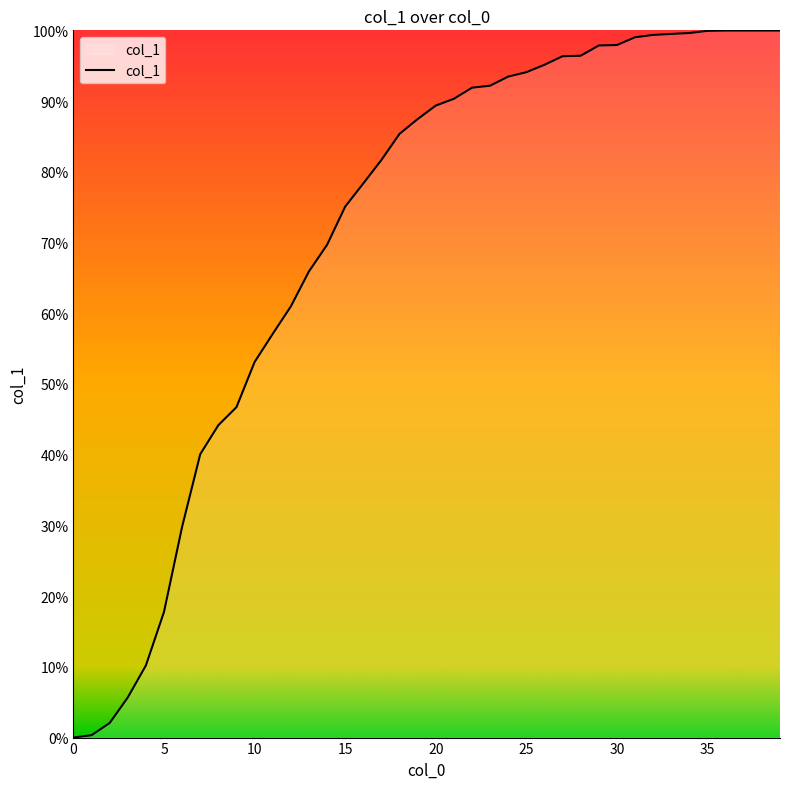

What is the difference between the maximum and minimum values?

100.0